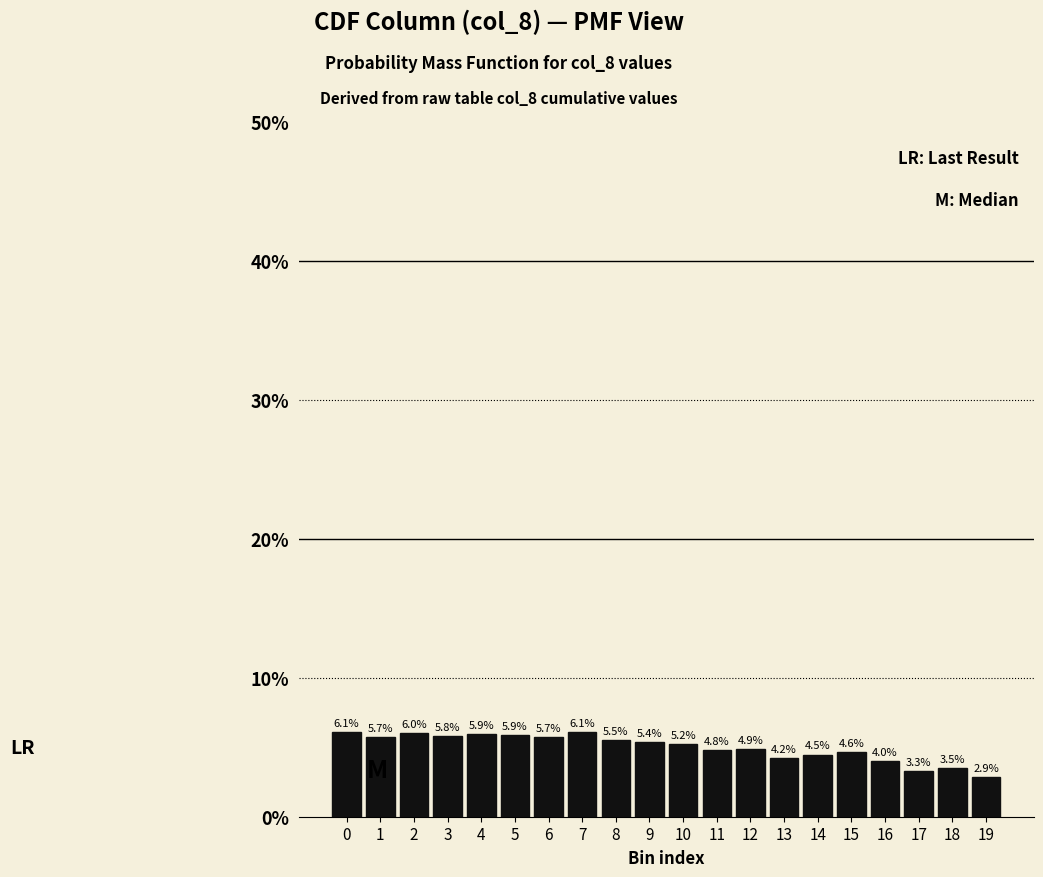

Reading right to left, transcribe all the data shown in this chart.

19=2.9	18=3.5	17=3.3	16=4.0	15=4.6	14=4.5	13=4.2	12=4.9	11=4.8	10=5.2	9=5.4	8=5.5	7=6.1	6=5.7	5=5.9	4=5.9	3=5.8	2=6.0	1=5.7	0=6.1